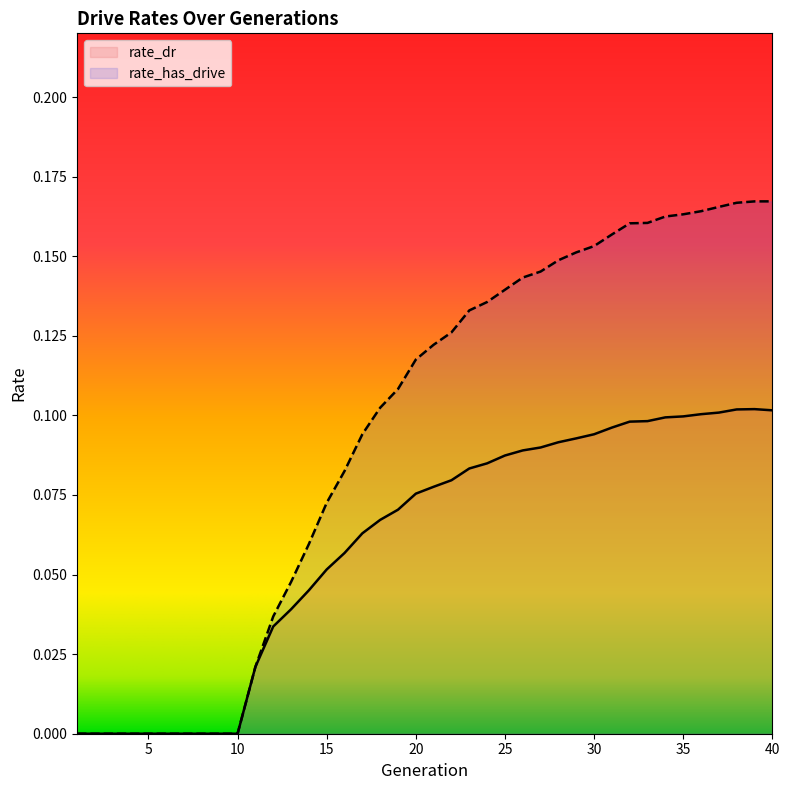

What is the difference between the maximum and second lowest values in the rate_has_drive series?

0.2